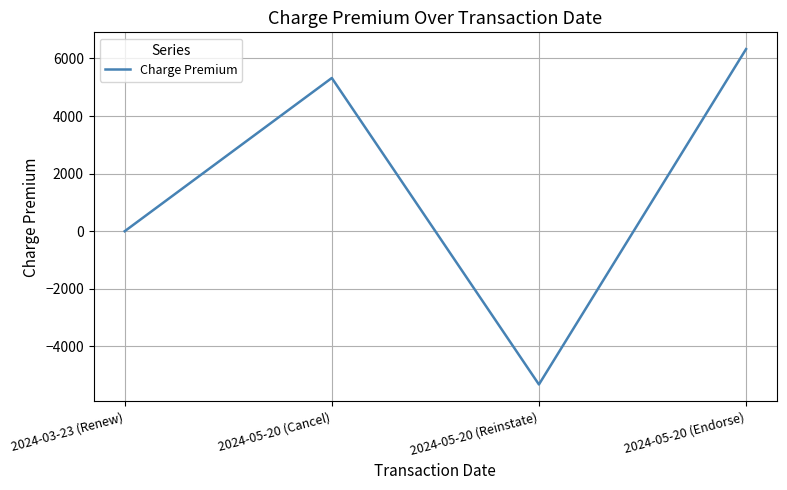

The chart shows a value of 7972 at 2024-05-20 (Cancel). True or false?

False